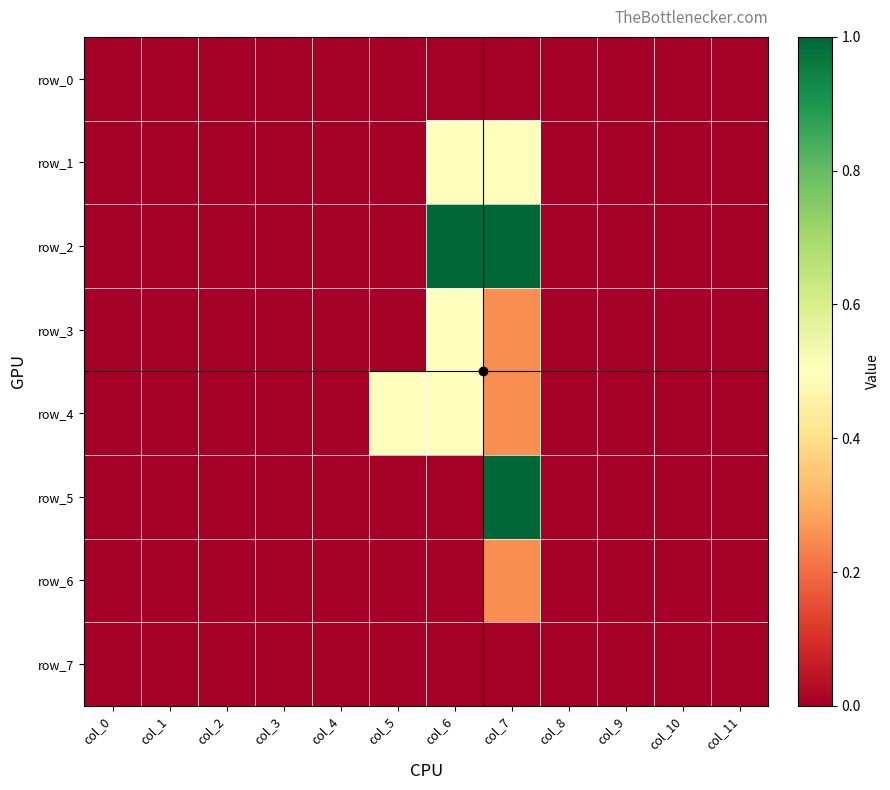

Count the row_5 values in the range 0 to 1.

12